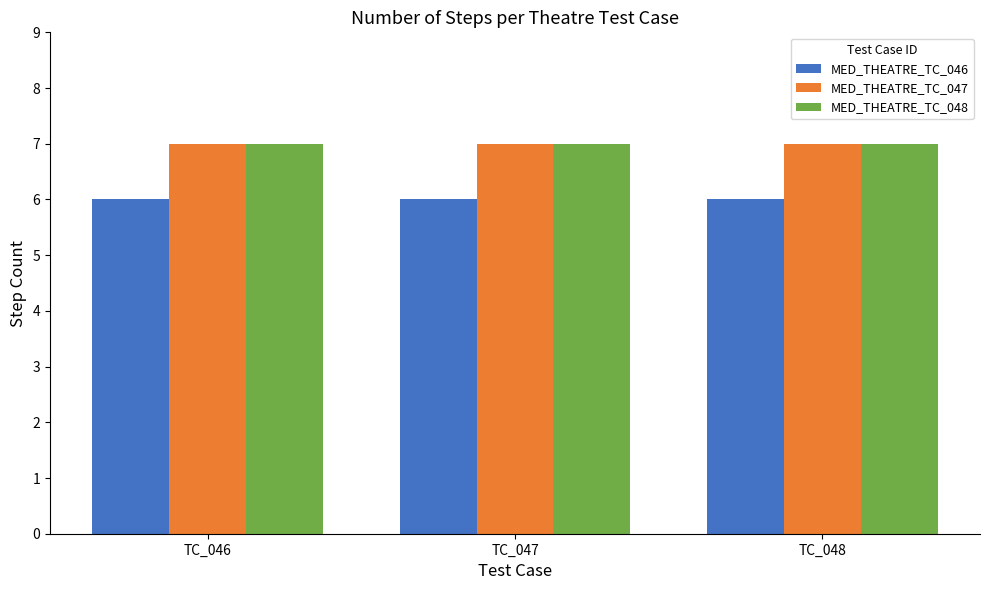

What is the maximum value shown in the chart?

7